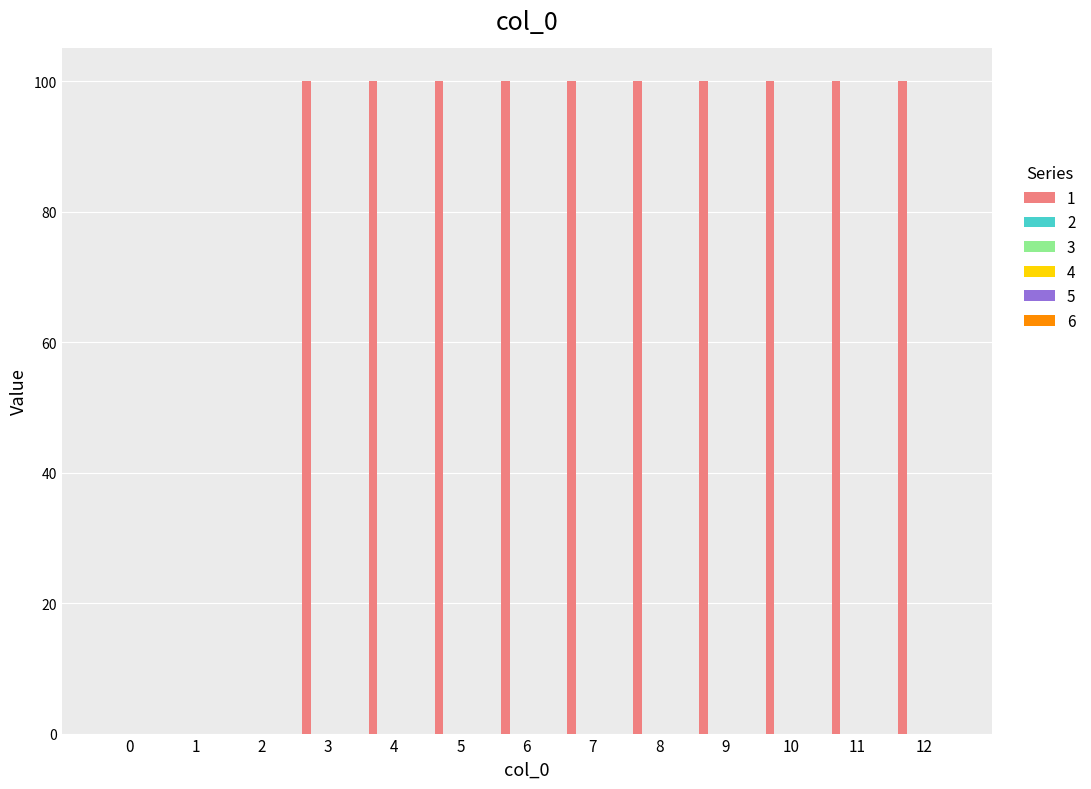

What is the sum of all values?

1000